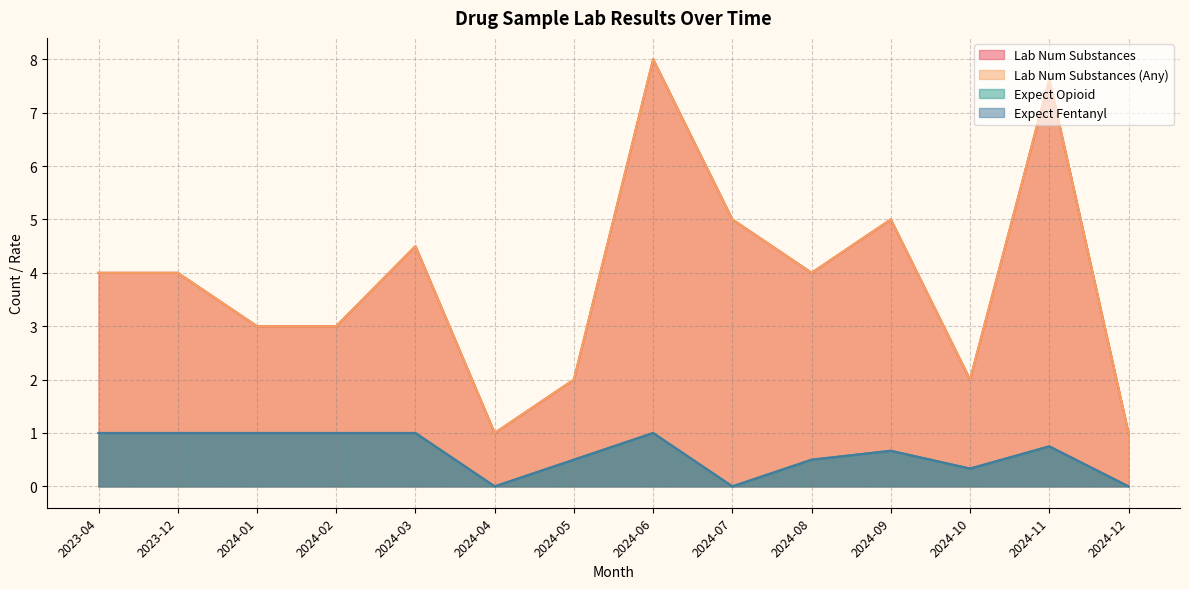

True or false: expect_opioid and lab_num_substances intersect in this chart.

False